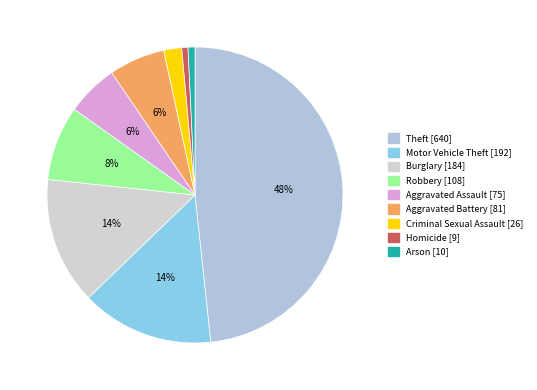

Count the number of slices in the pie.

9